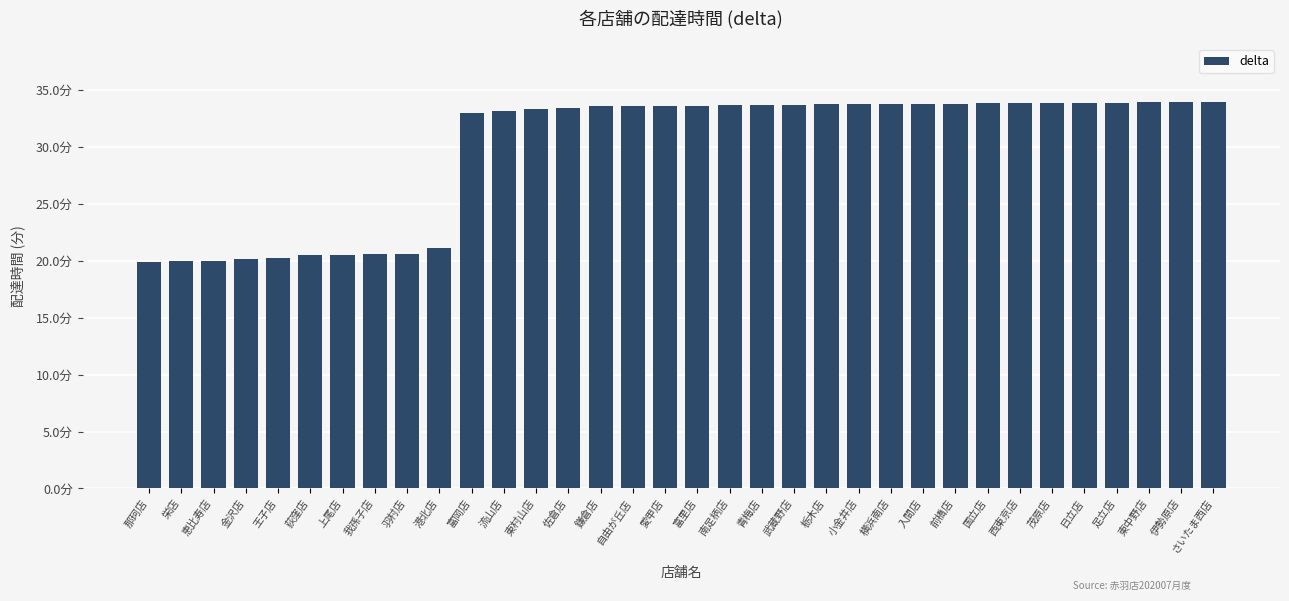

What is the average value?

29.8